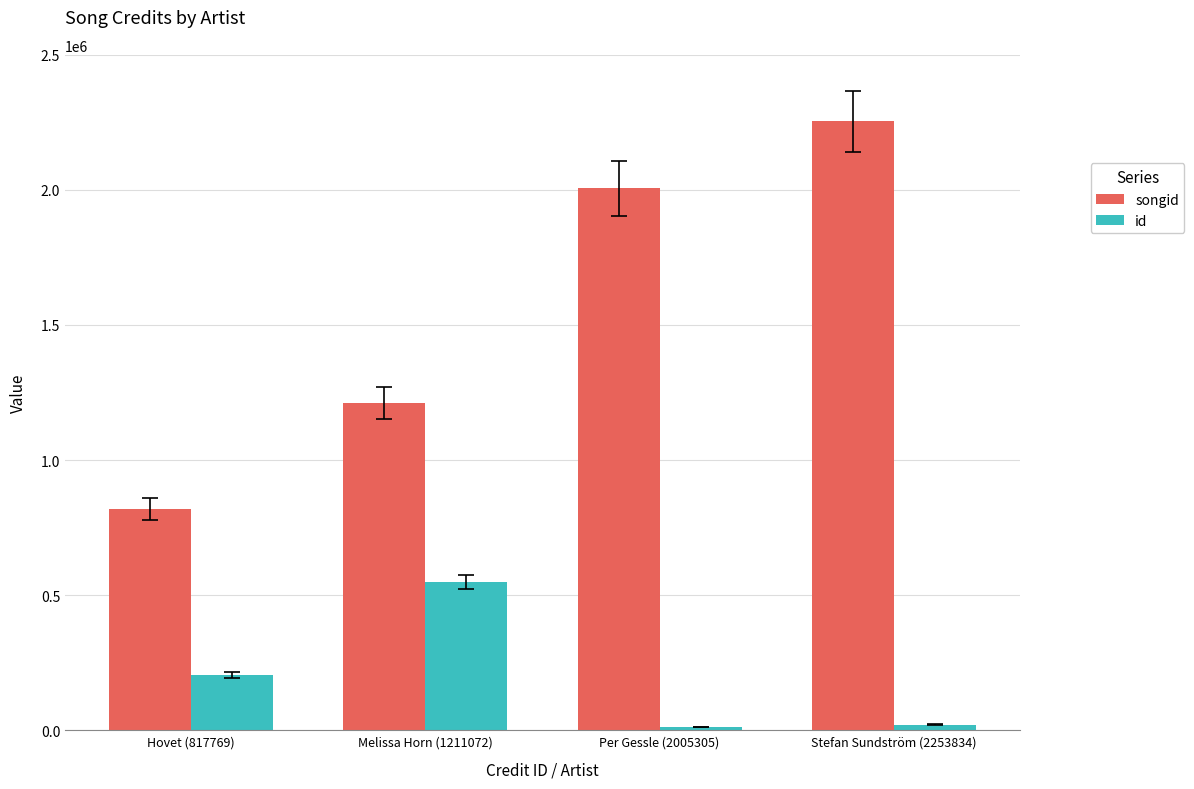

True or false: songid has a value of 2253834 at Stefan Sundström (2253834).

True